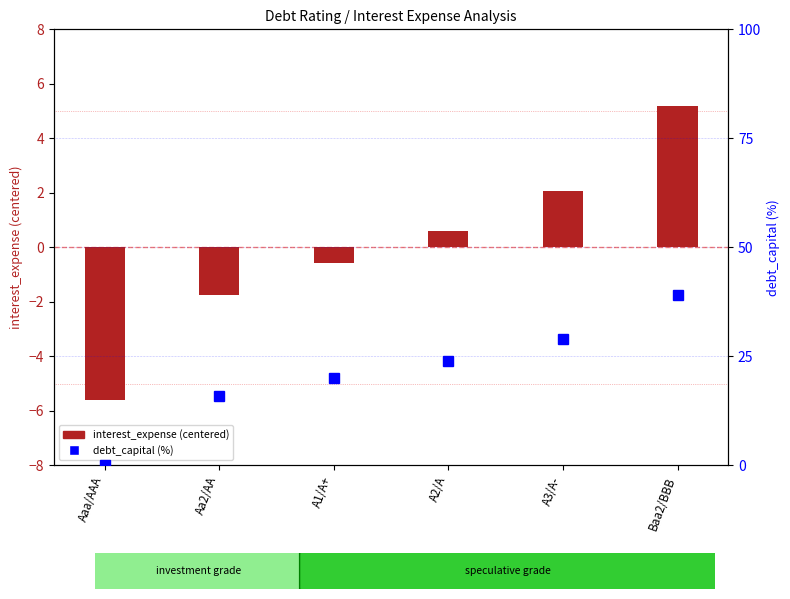

What is the lowest value of the interest_expense (centered) series?

-5.6